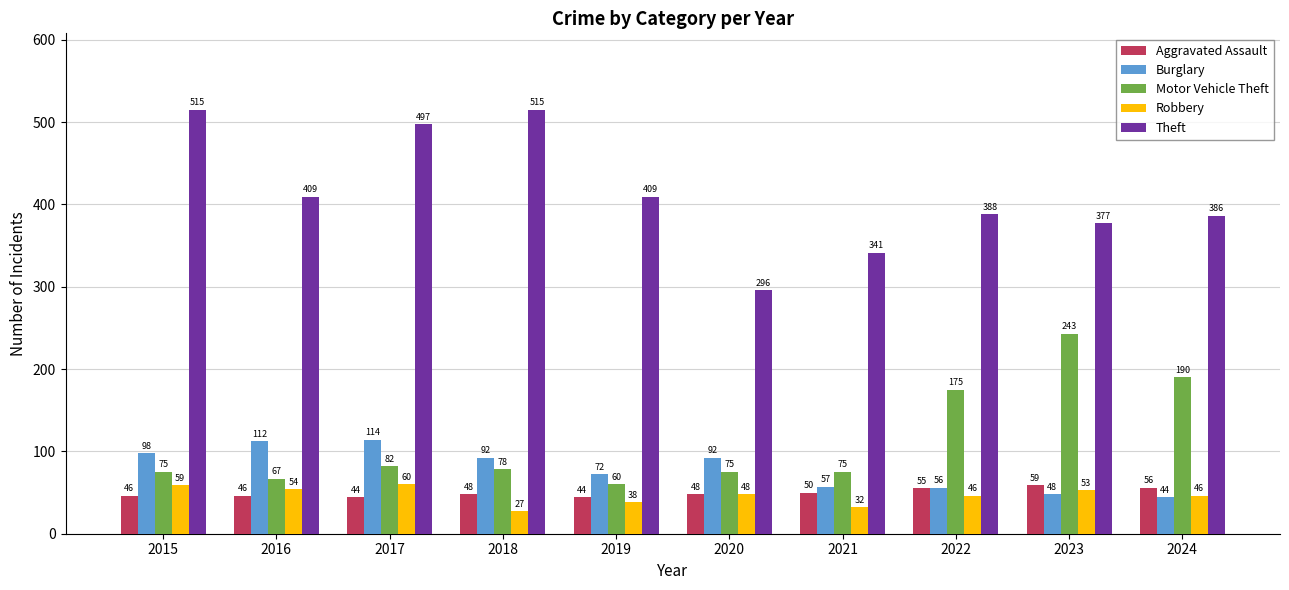

Count the number of data series in this chart.

5